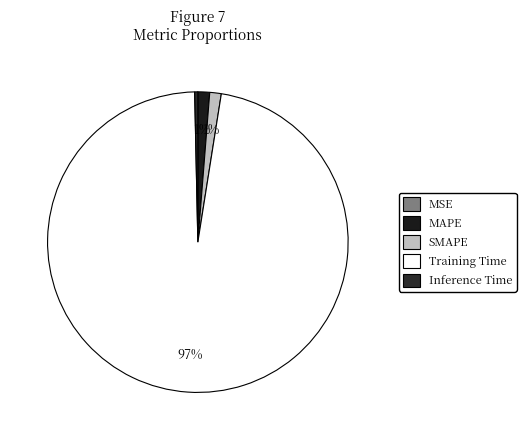

Which slice represents more than half of the pie?

Training Time